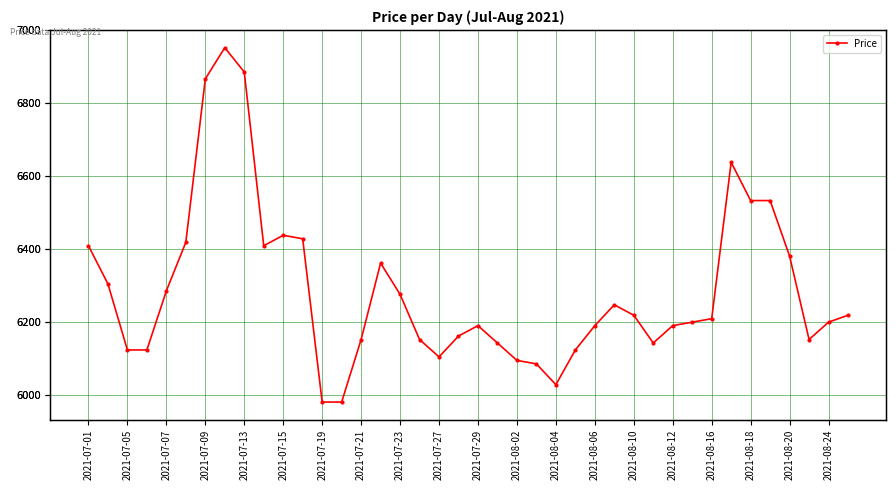

What position from the right is 2021-07-29?

20